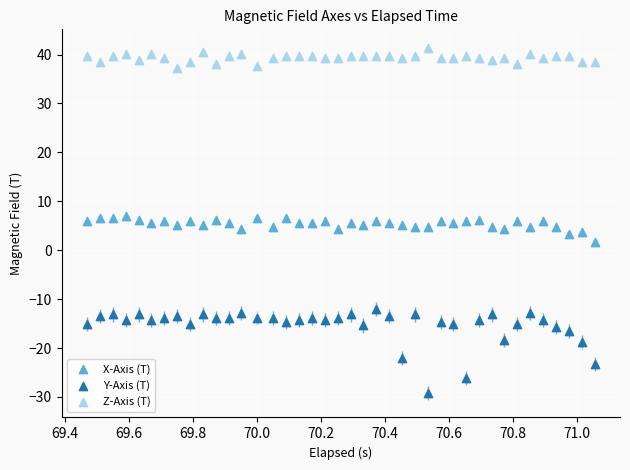

Across all data points, what is the range of Y values (max minus min)?

70.4